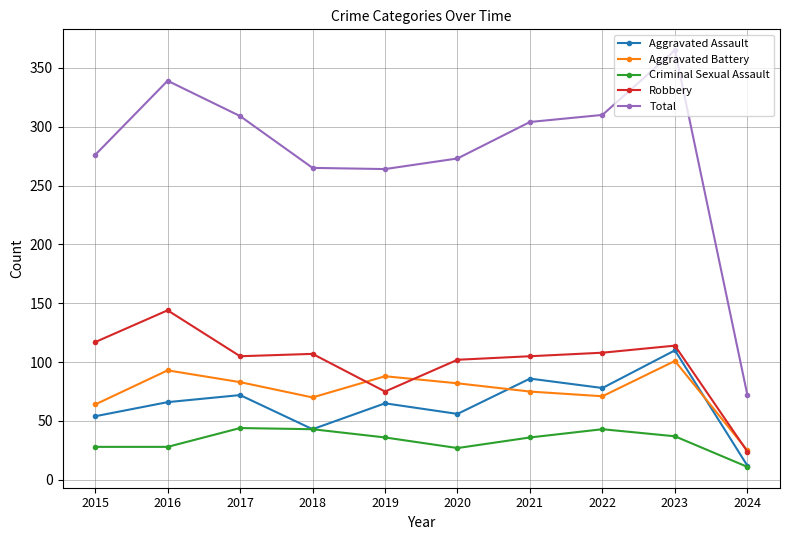

Which label corresponds to the largest value in the chart?

2023